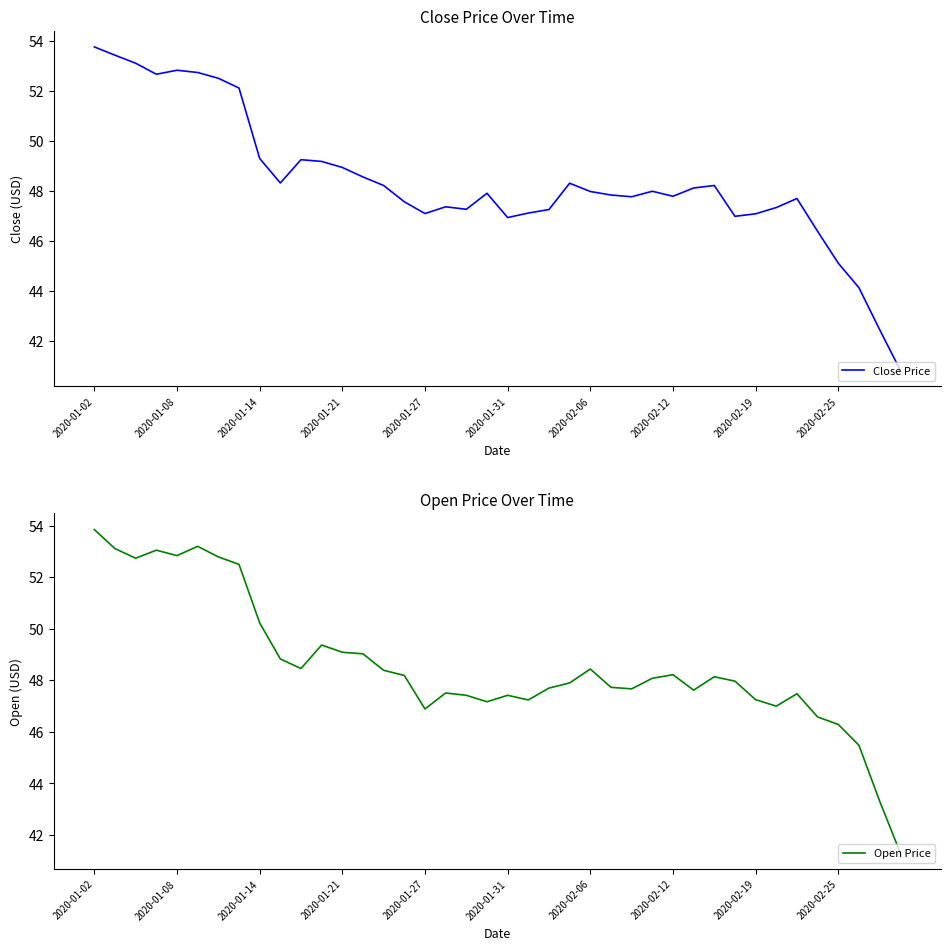

Which category has the highest value in the Close Price series?

2020-01-02